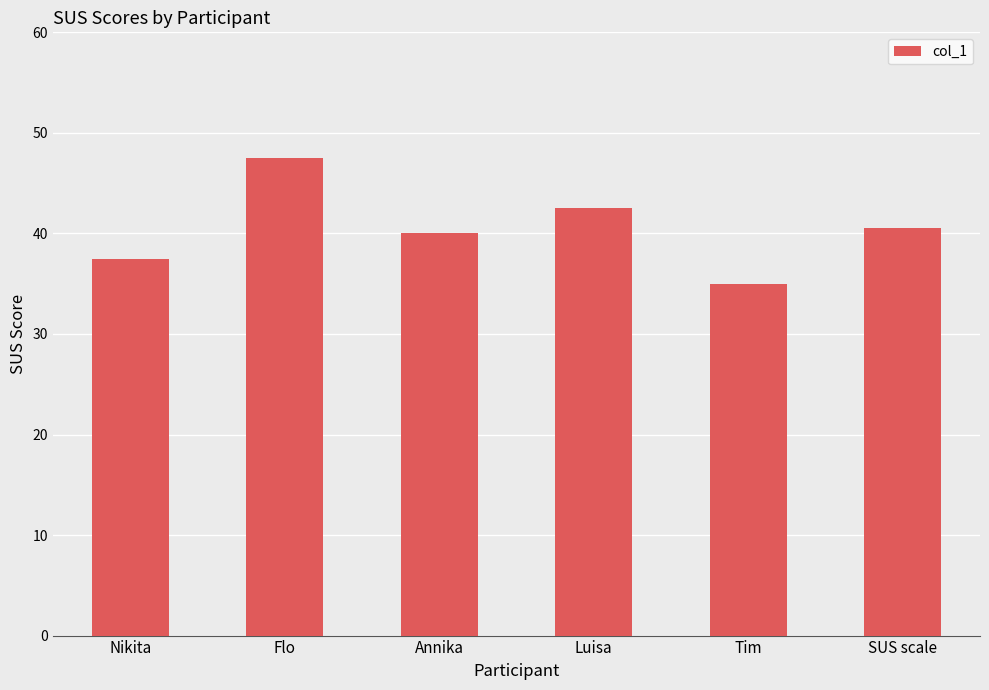

Rank the categories by value from lowest to highest.

Tim, Nikita, Annika, SUS scale, Luisa, Flo